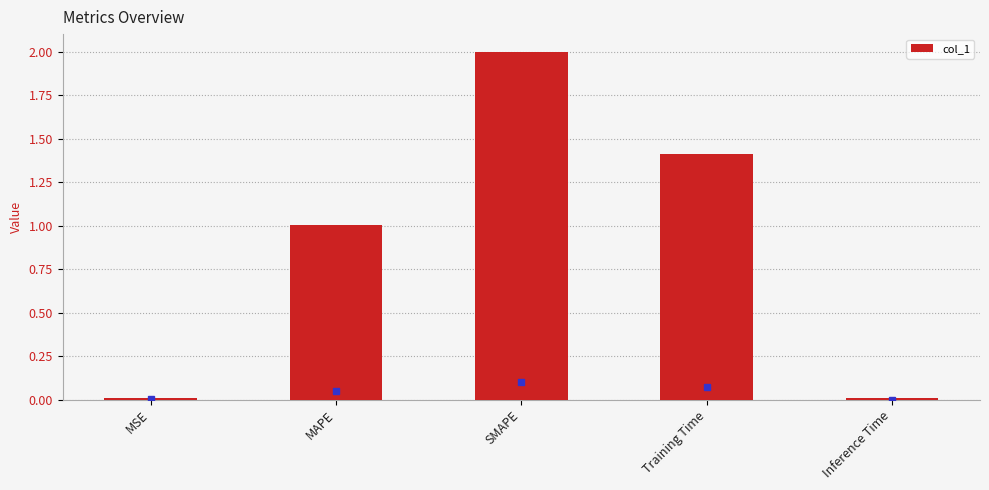

What is the difference between the maximum and minimum values?

2.0